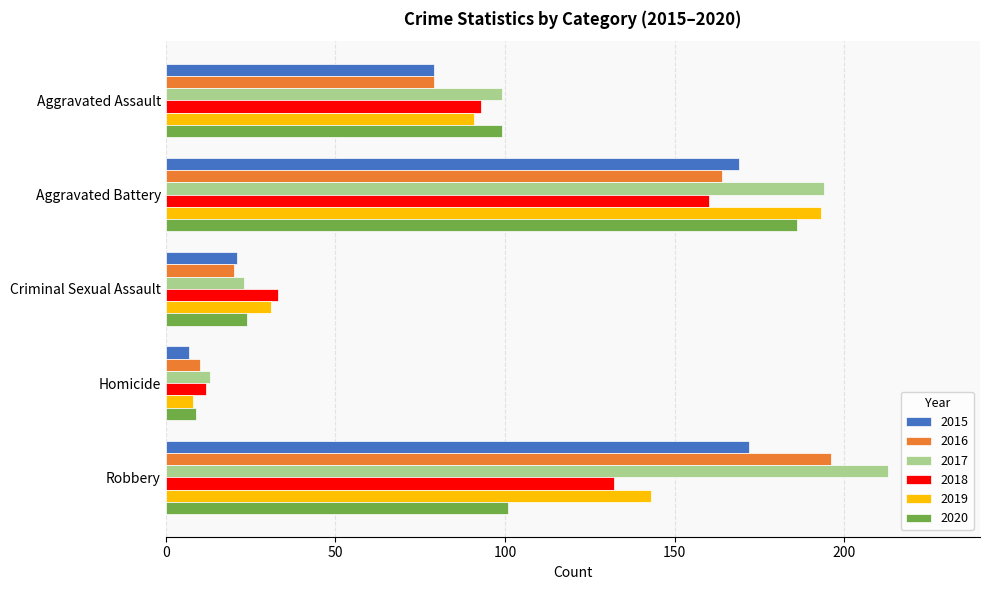

Rank the series by their maximum value, from lowest to highest.

2018, 2015, 2020, 2019, 2016, 2017